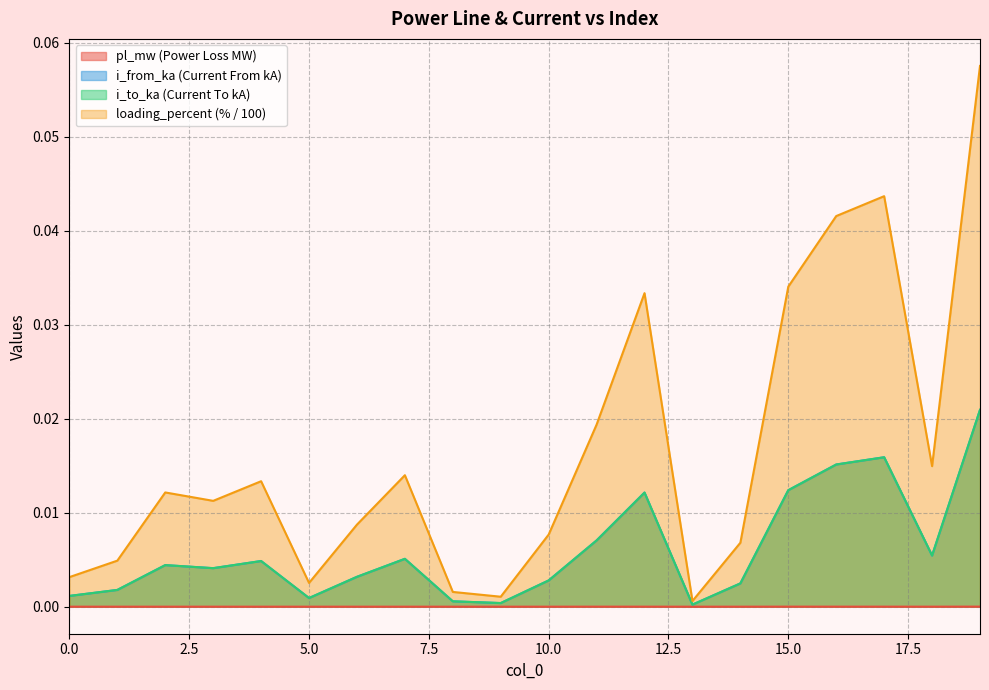

True or false: i_from_ka has a value of 0.0 at 10.

True